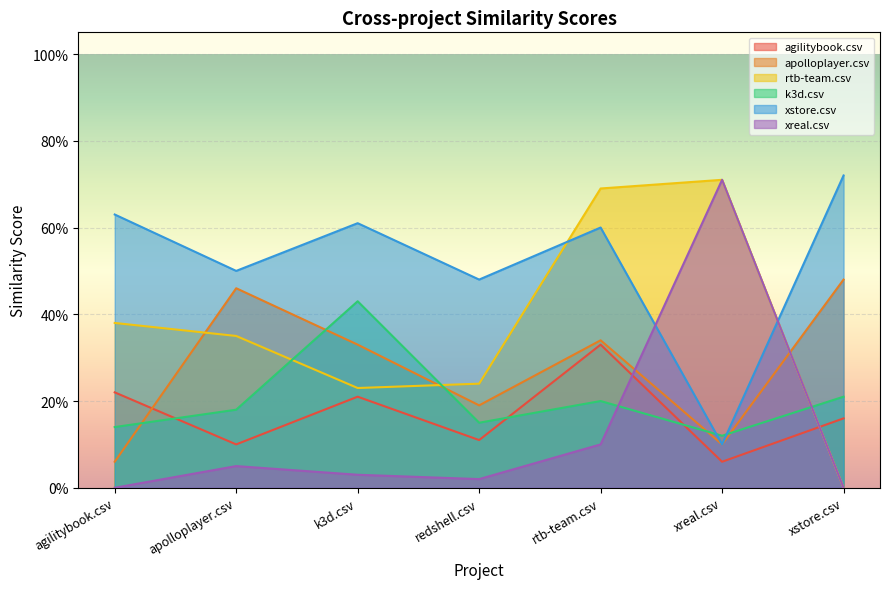

How many values in rtb-team.csv are above zero?

6